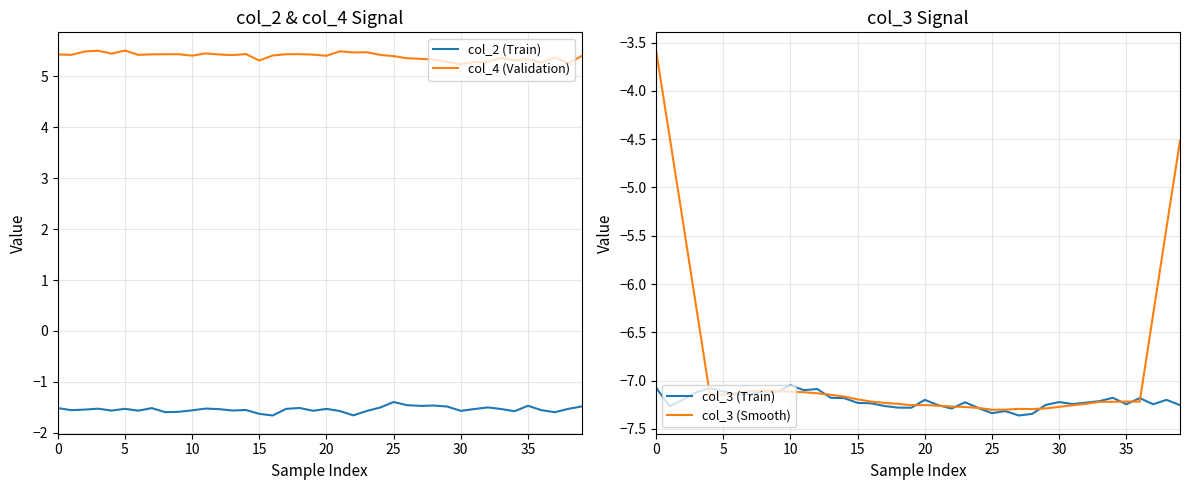

Count the number of categories in the chart.

40